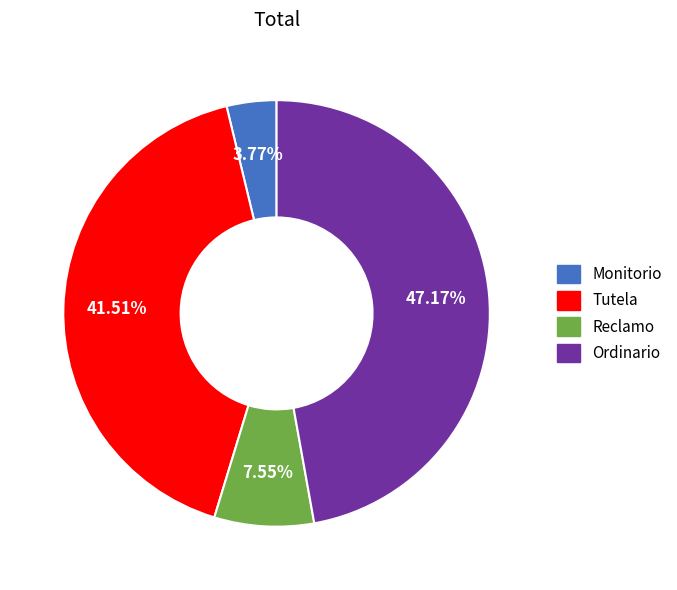

Which category has the biggest portion of the pie?

Ordinario